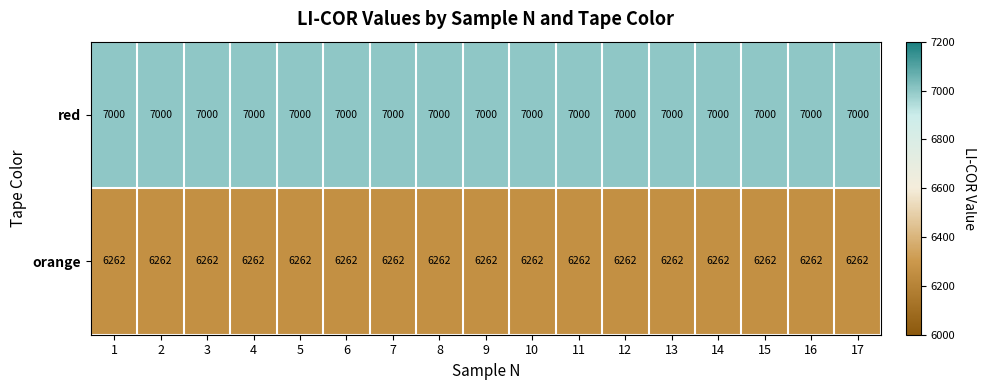

The value of orange at 7 is 6262. True or false?

True